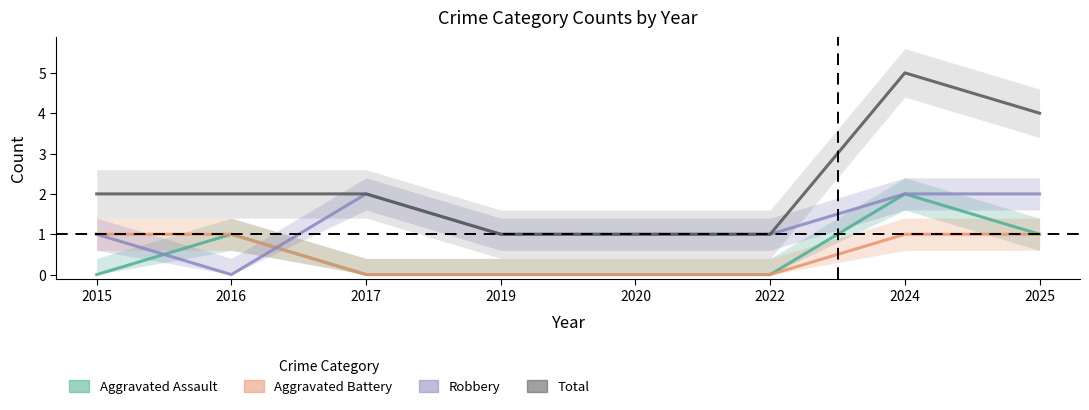

Is it true that Total equals 2 at 2016?

True